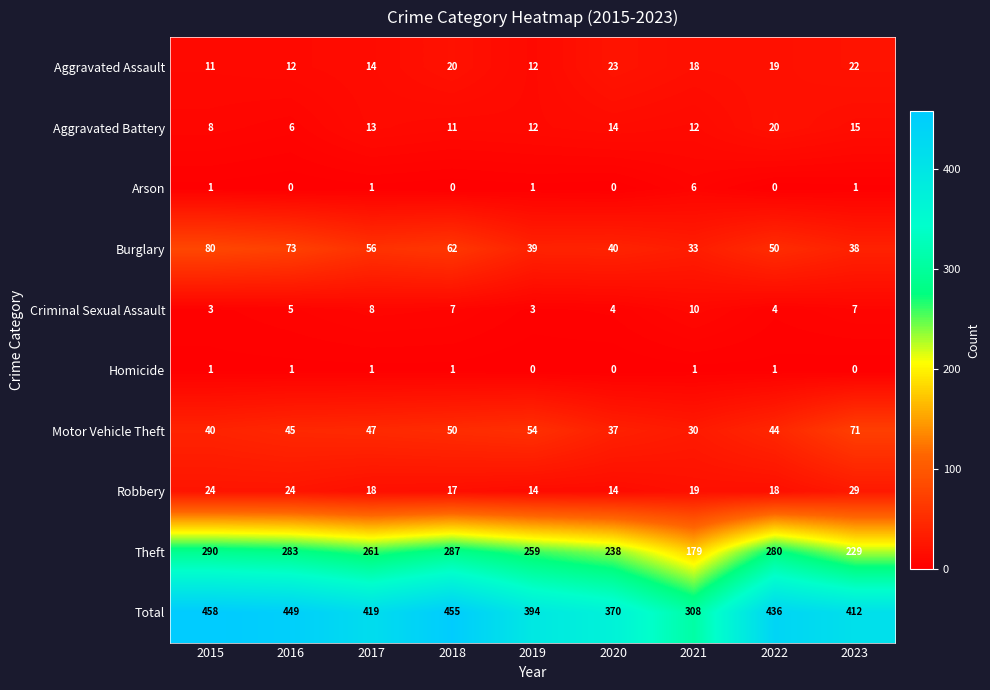

Which series has the largest total across all categories?

Total